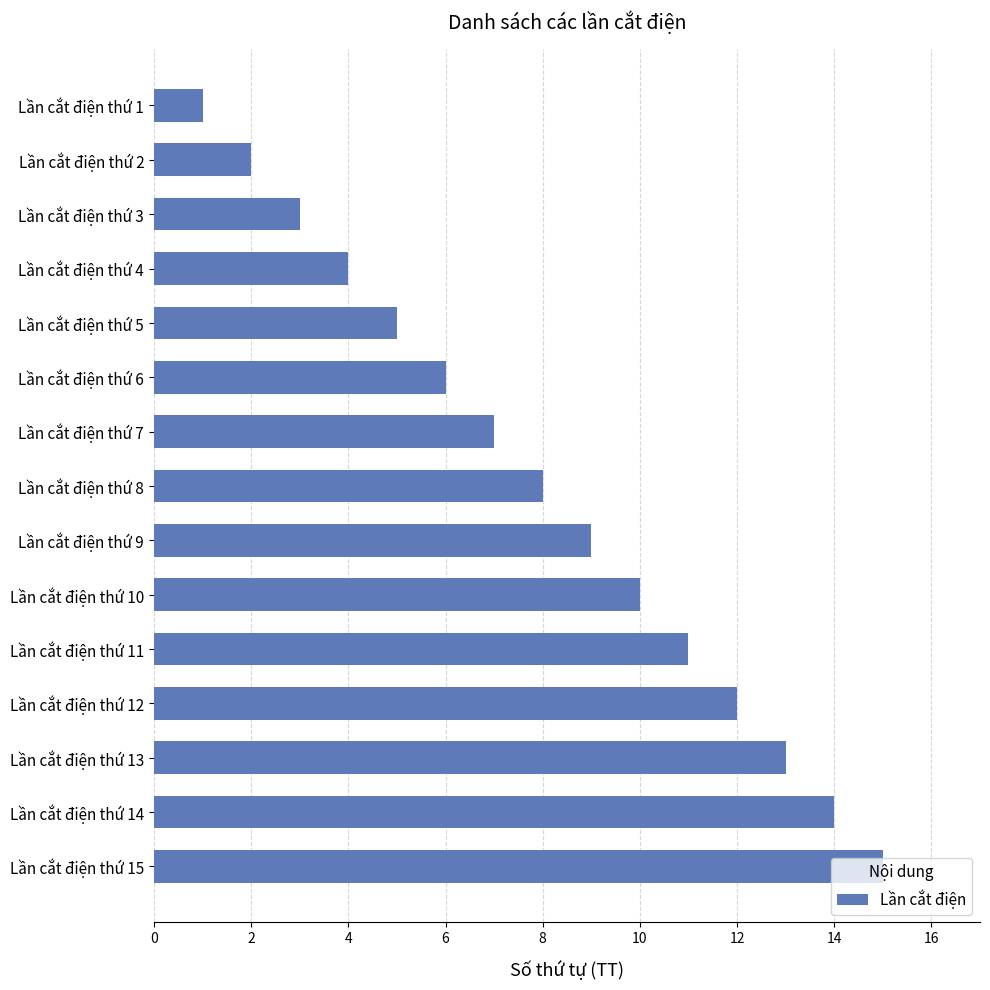

Rank the categories by value from highest to lowest.

Lần cắt điện thứ 15, Lần cắt điện thứ 14, Lần cắt điện thứ 13, Lần cắt điện thứ 12, Lần cắt điện thứ 11, Lần cắt điện thứ 10, Lần cắt điện thứ 9, Lần cắt điện thứ 8, Lần cắt điện thứ 7, Lần cắt điện thứ 6, Lần cắt điện thứ 5, Lần cắt điện thứ 4, Lần cắt điện thứ 3, Lần cắt điện thứ 2, Lần cắt điện thứ 1